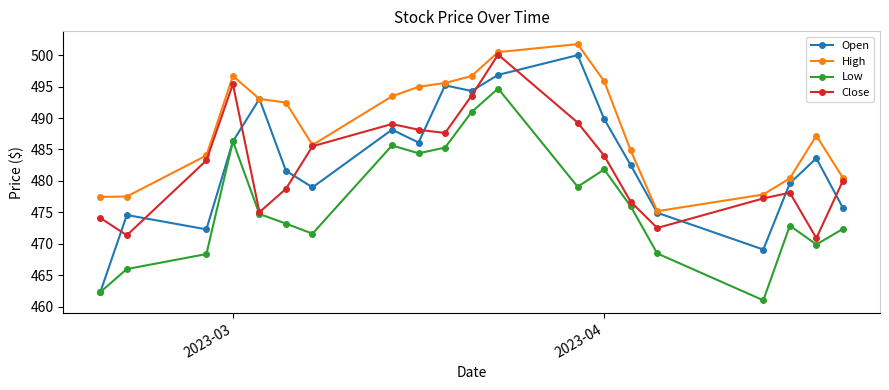

What is the value of the Open point at the 19th from the left?

483.6